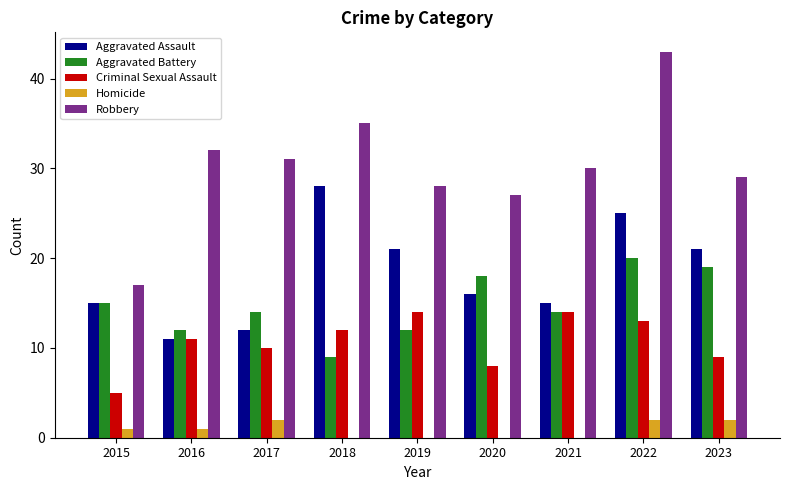

Count the number of data series in this chart.

5